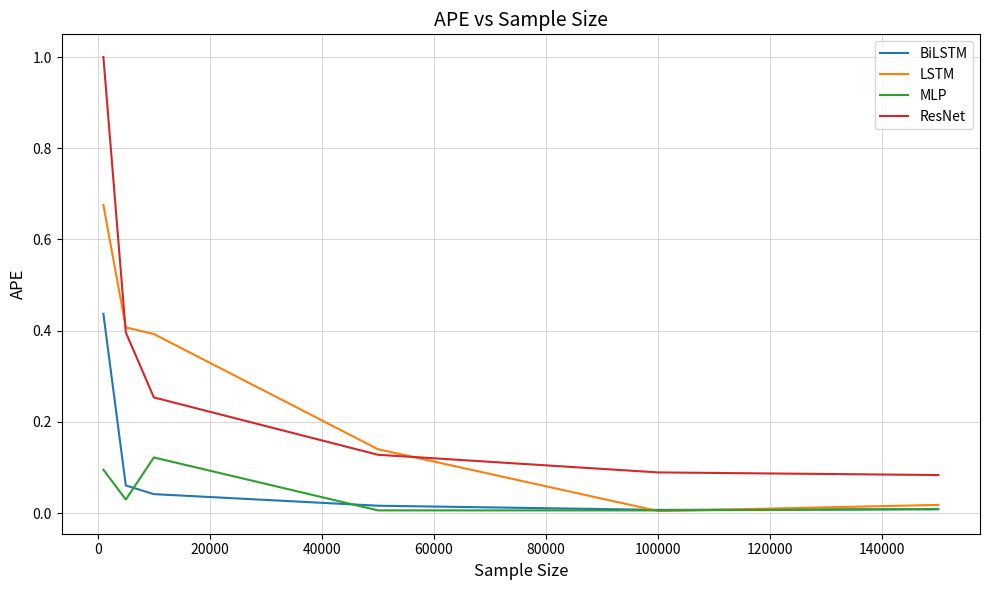

Is this an area chart (filled region under the line)?

No